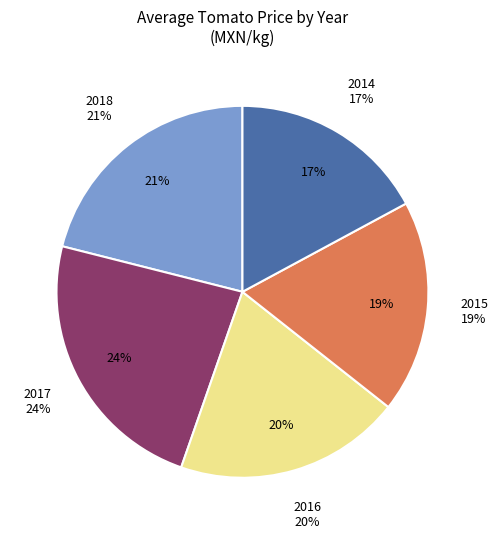

How many slices are in this pie chart?

5